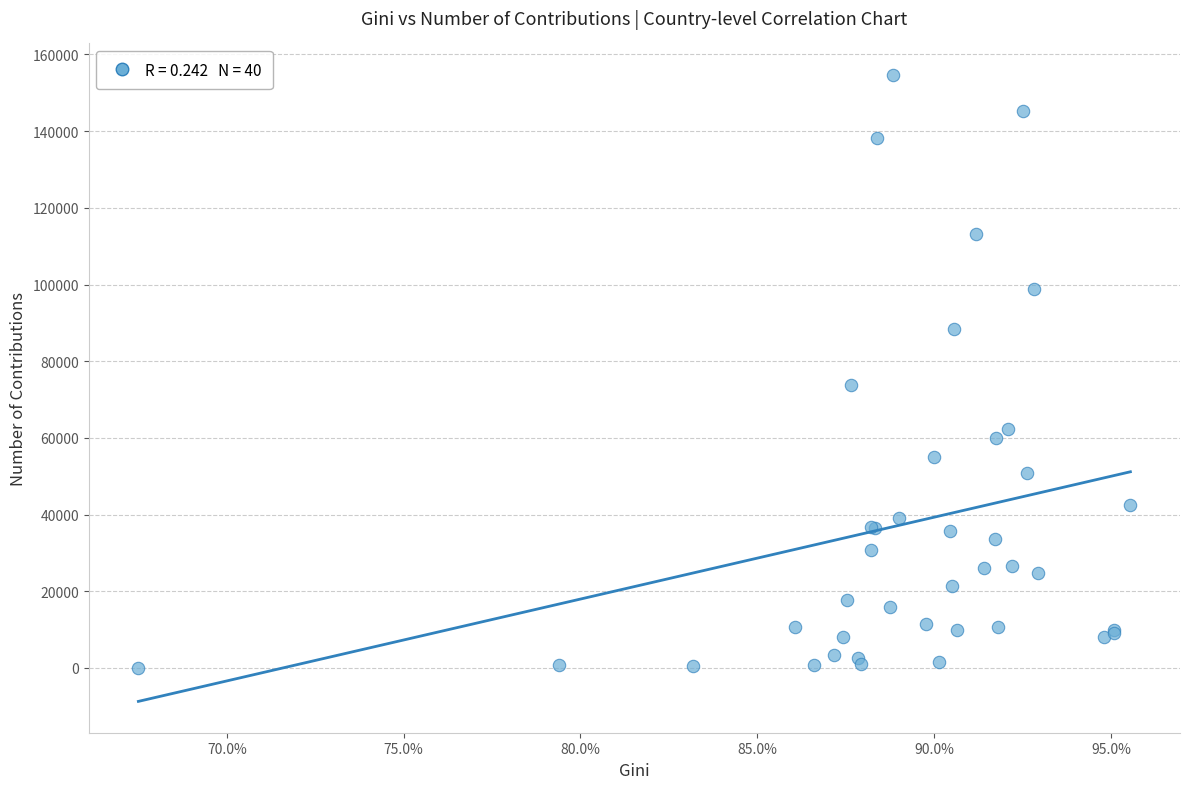

What Y value in the scatter plot is closest to 77354?

73884